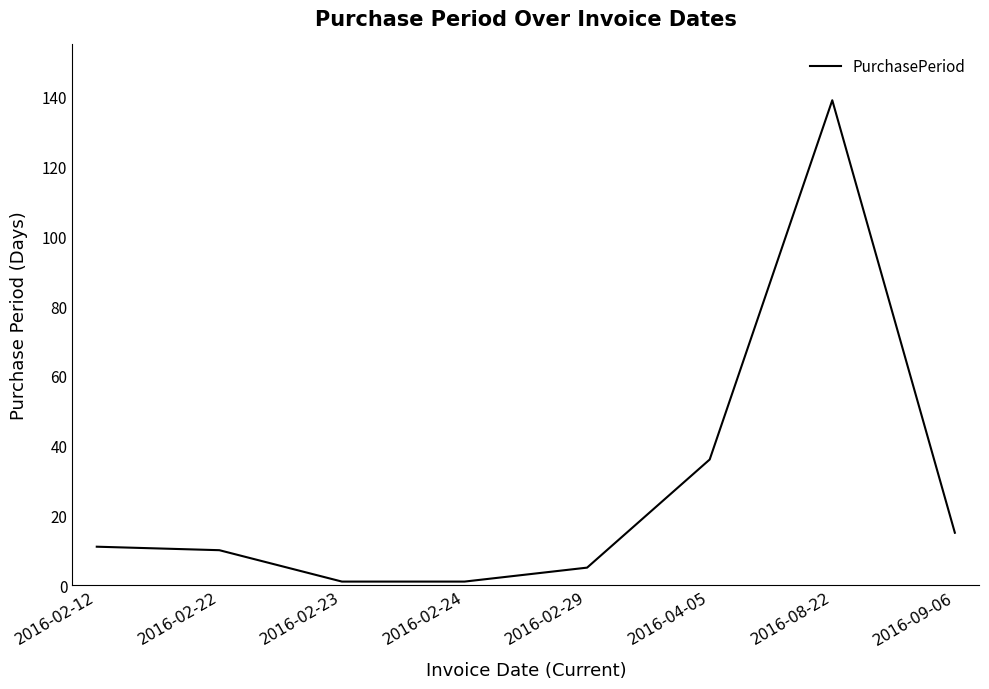

What is the maximum value shown in the chart?

139